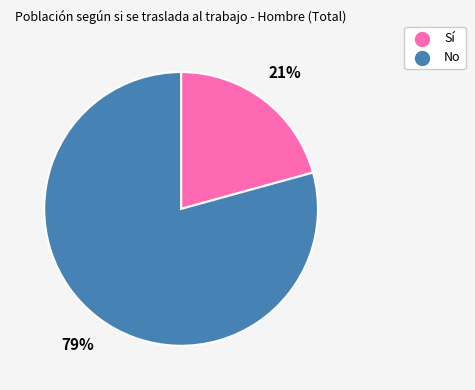

How many segments does this pie chart have?

2